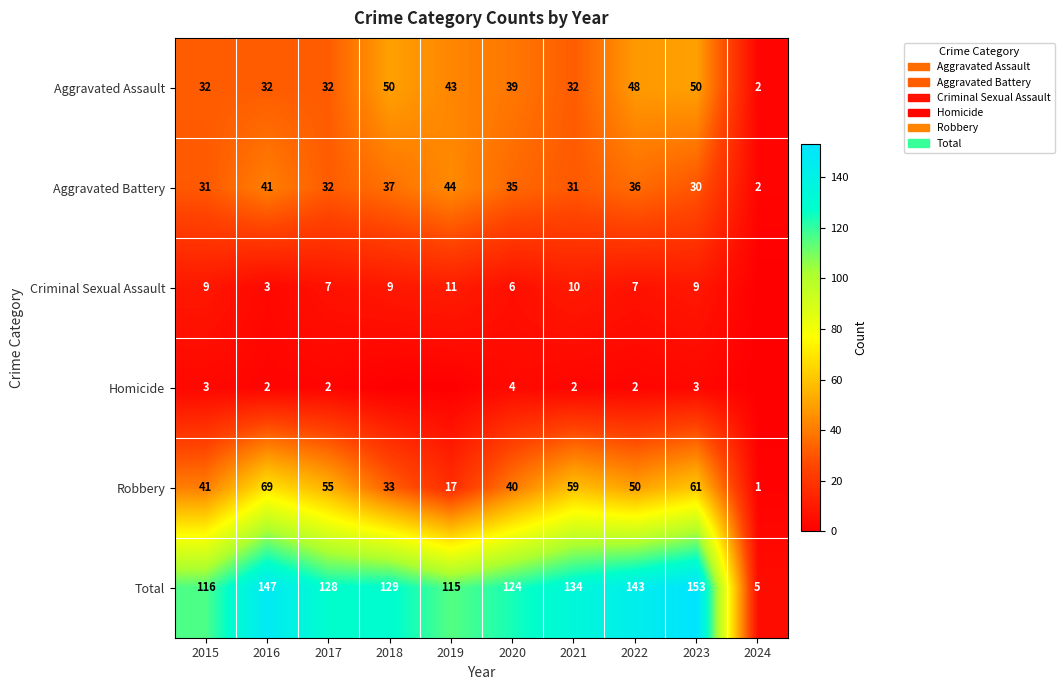

Rank the series at 2023 from lowest to highest value.

Homicide, Criminal Sexual Assault, Aggravated Battery, Aggravated Assault, Robbery, Total